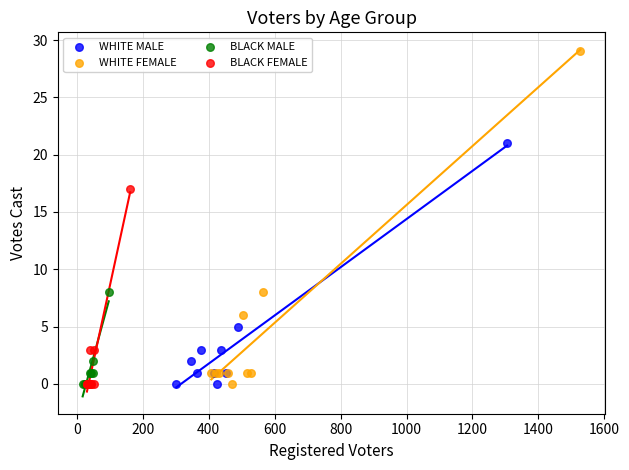

Which series reaches the maximum Y coordinate?

WHITE FEMALE